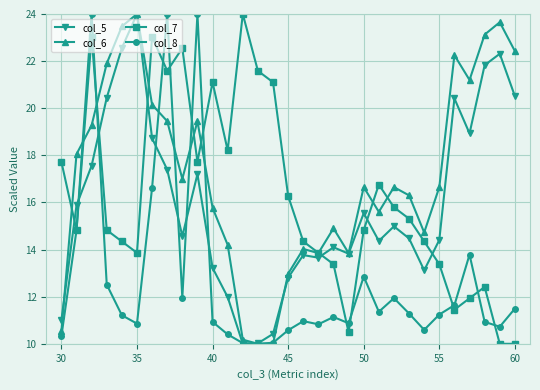

What is the greatest value displayed?

24.0